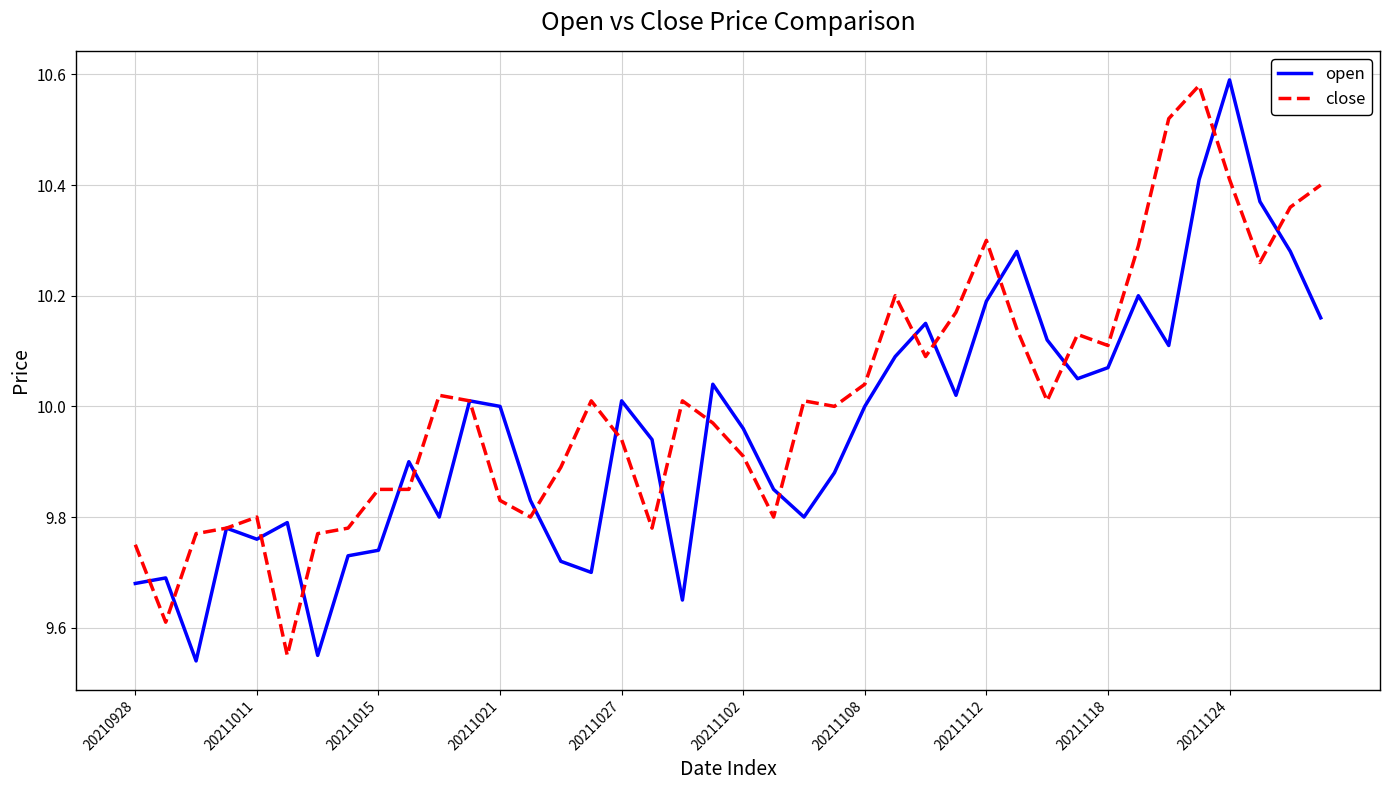

Rank the series by their average value, from lowest to highest.

open, close